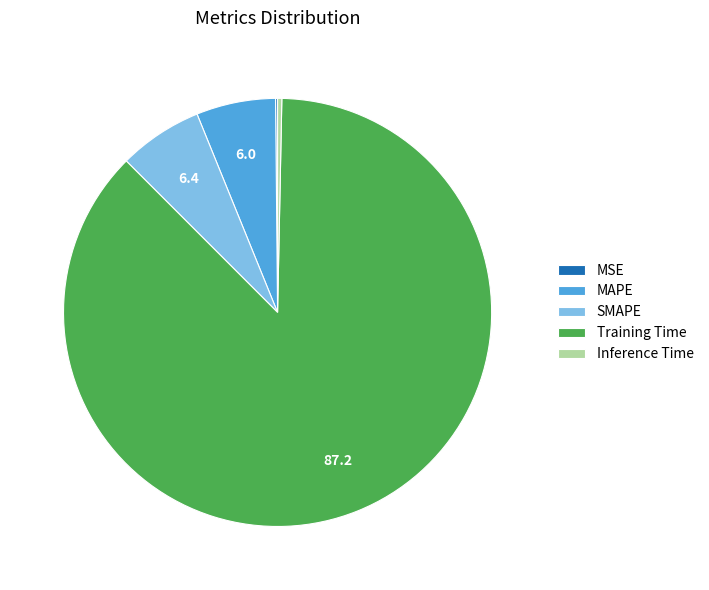

Does SMAPE account for over 50% of the chart?

No